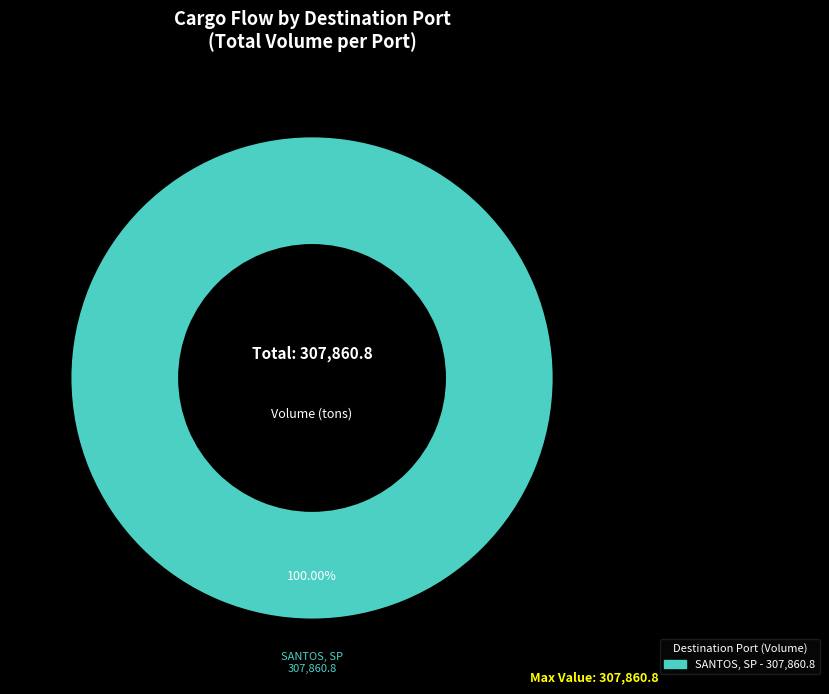

Does any single category account for the majority?

Yes